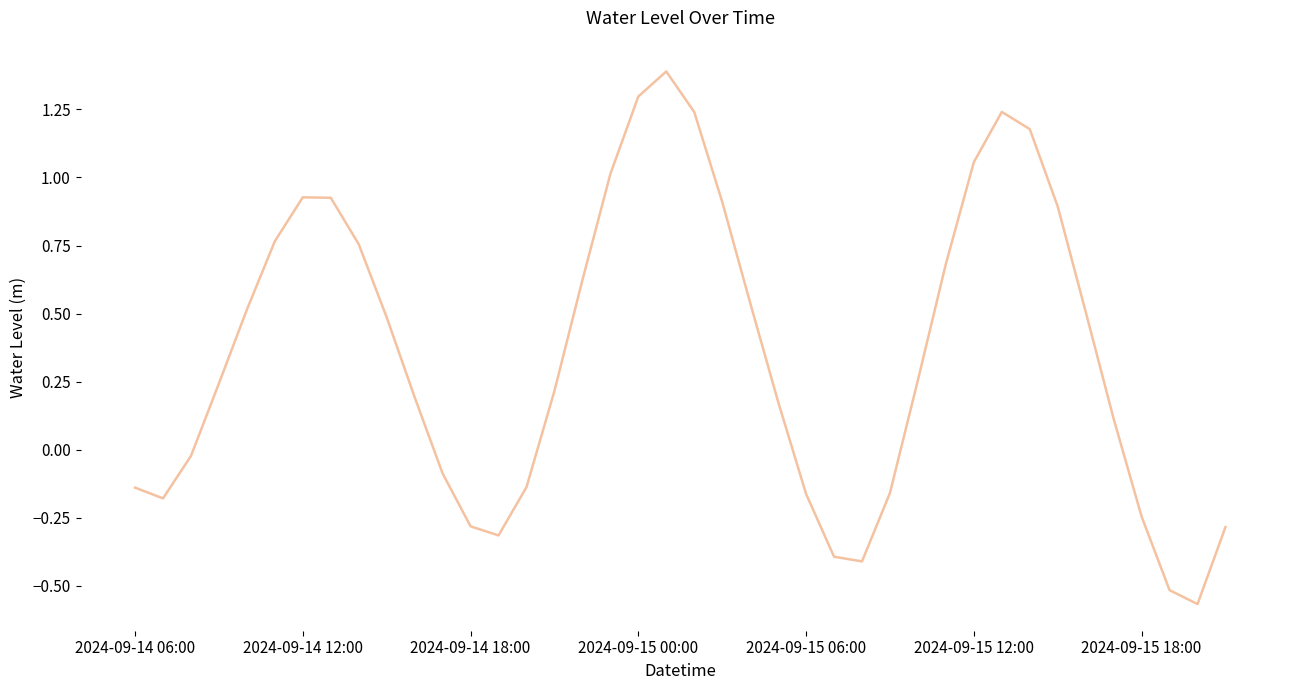

Rank the categories by value from lowest to highest.

38, 37, 26, 25, 13, 39, 12, 36, 2024-09-14 12:00, 24, 27, 2024-09-14 06:00, 14, 11, 2024-09-14 18:00, 35, 23, 10, 15, 2024-09-15 00:00, 28, 9, 34, 2024-09-15 06:00, 22, 16, 29, 8, 2024-09-15 12:00, 33, 21, 7, 2024-09-15 18:00, 17, 30, 32, 20, 31, 18, 19